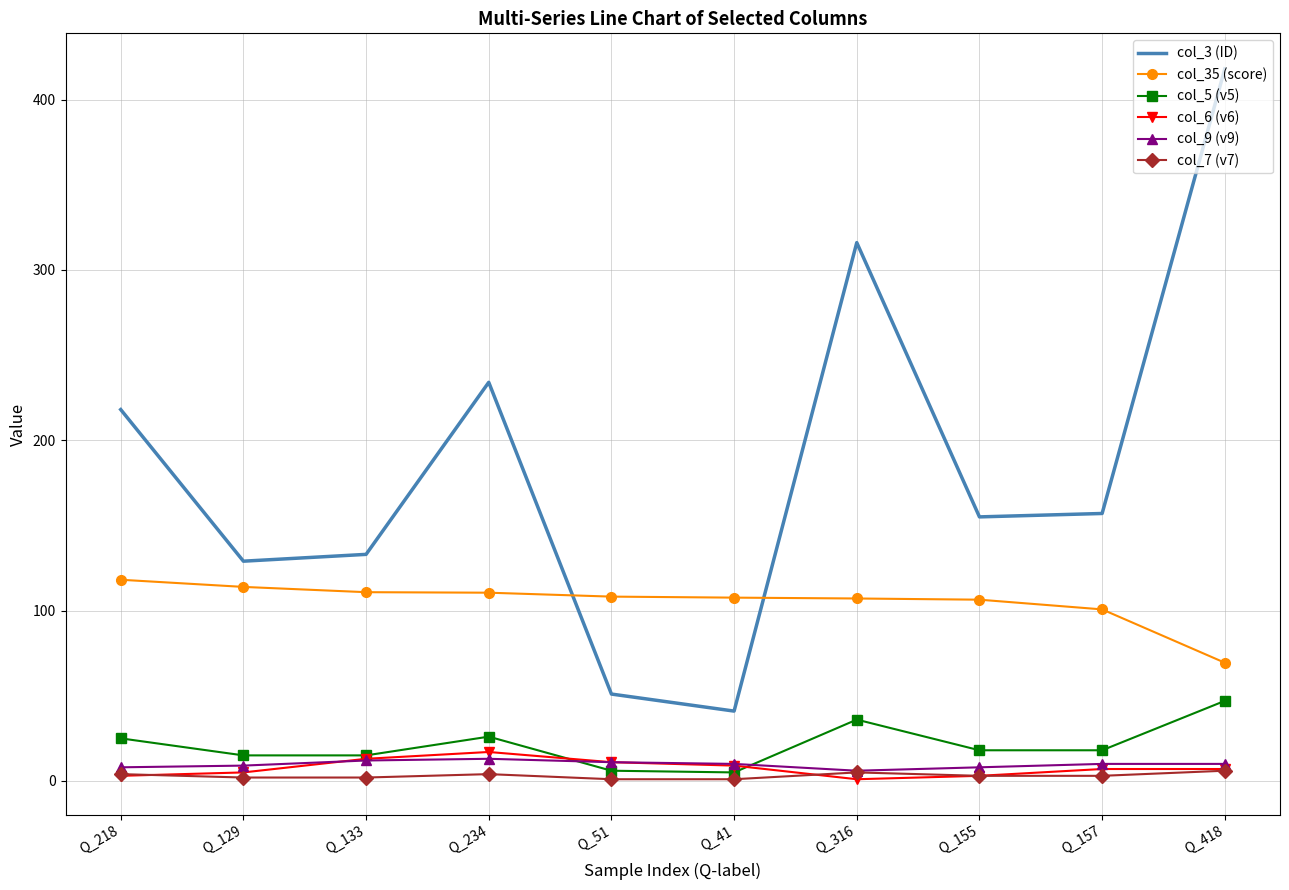

True or false: col_3 (ID) and col_6 (v6) intersect in this chart.

False